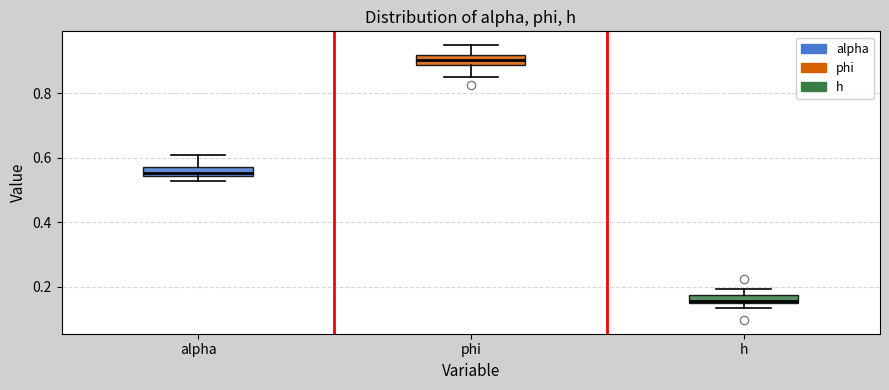

Where does the median line of the box for alpha sit on the y-axis? The values are not printed on the chart, so give them approximately, as read against the axis.

0.56